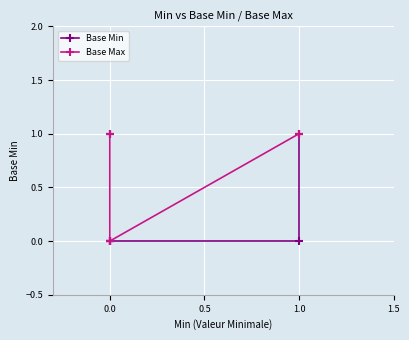

List the series in order of their peak value, highest first.

Base Min, Base Max